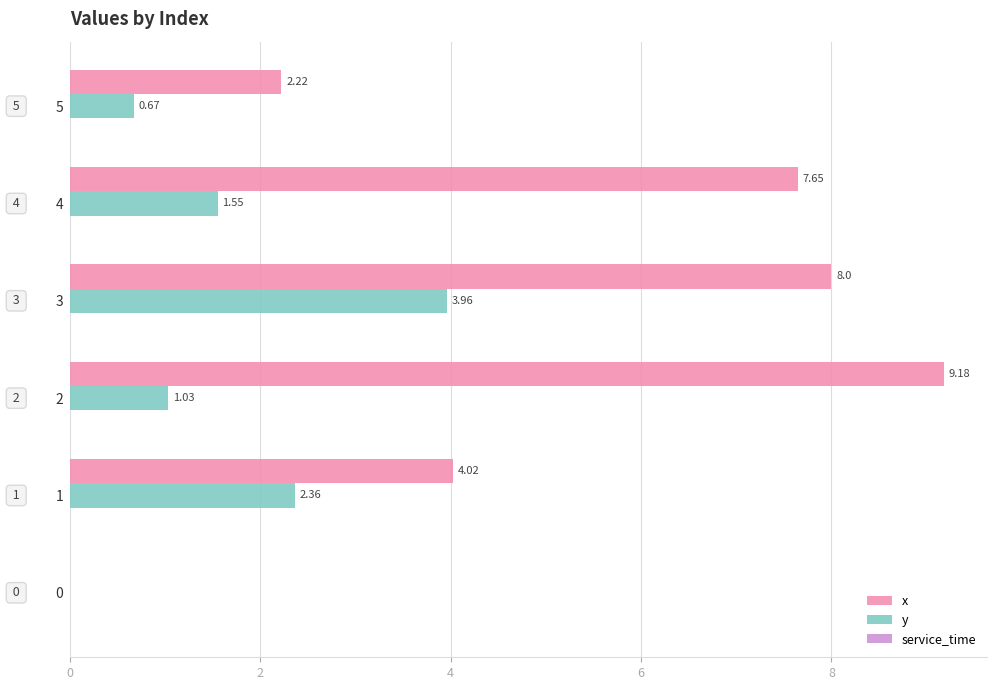

At which category does the chart reach its peak across all series?

2